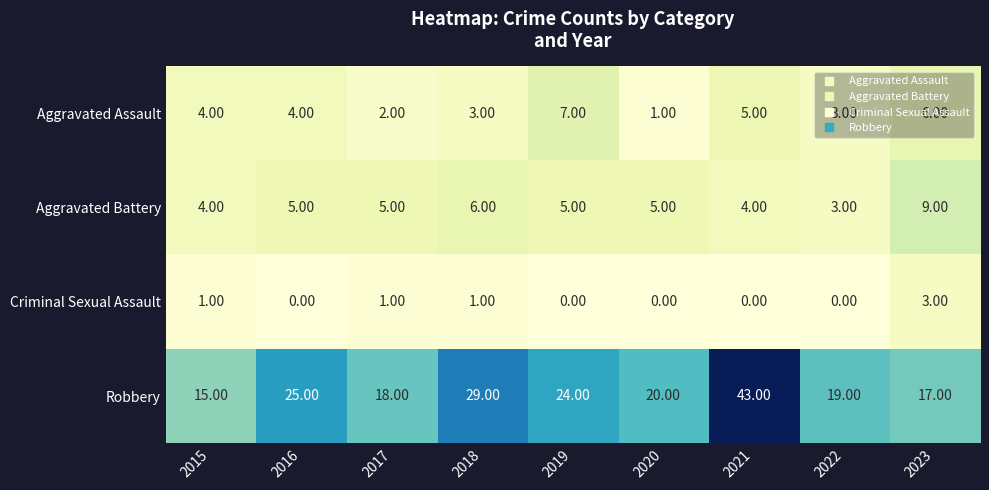

Which series has the largest total across all categories?

Robbery